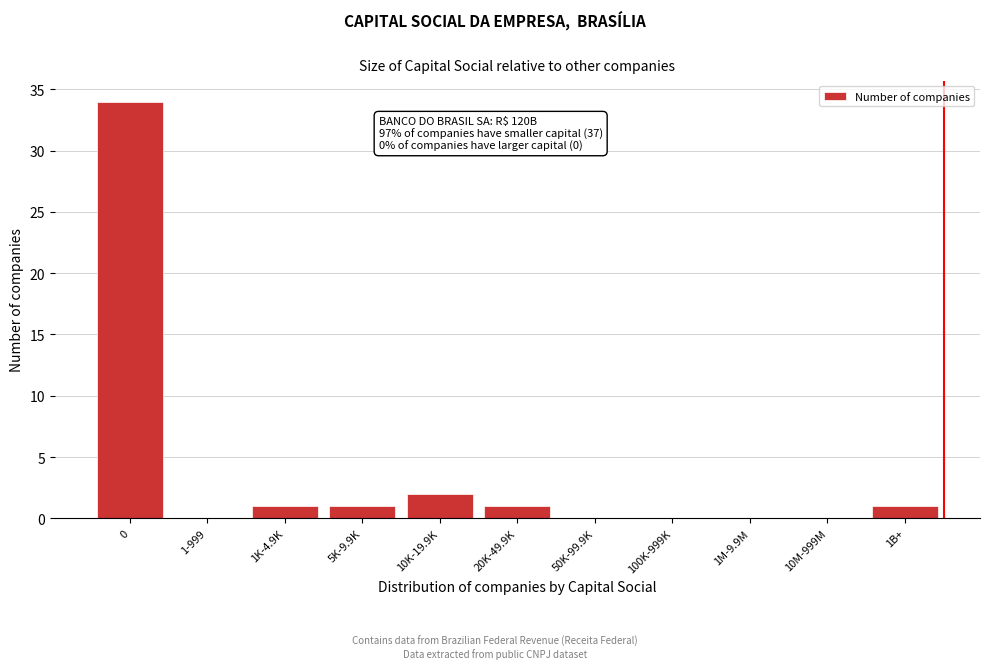

Reading left to right, transcribe all the data shown in this chart.

0=34	1-999=0	1K-4.9K=1	5K-9.9K=1	10K-19.9K=2	20K-49.9K=1	50K-99.9K=0	100K-999K=0	1M-9.9M=0	10M-999M=0	1B+=1